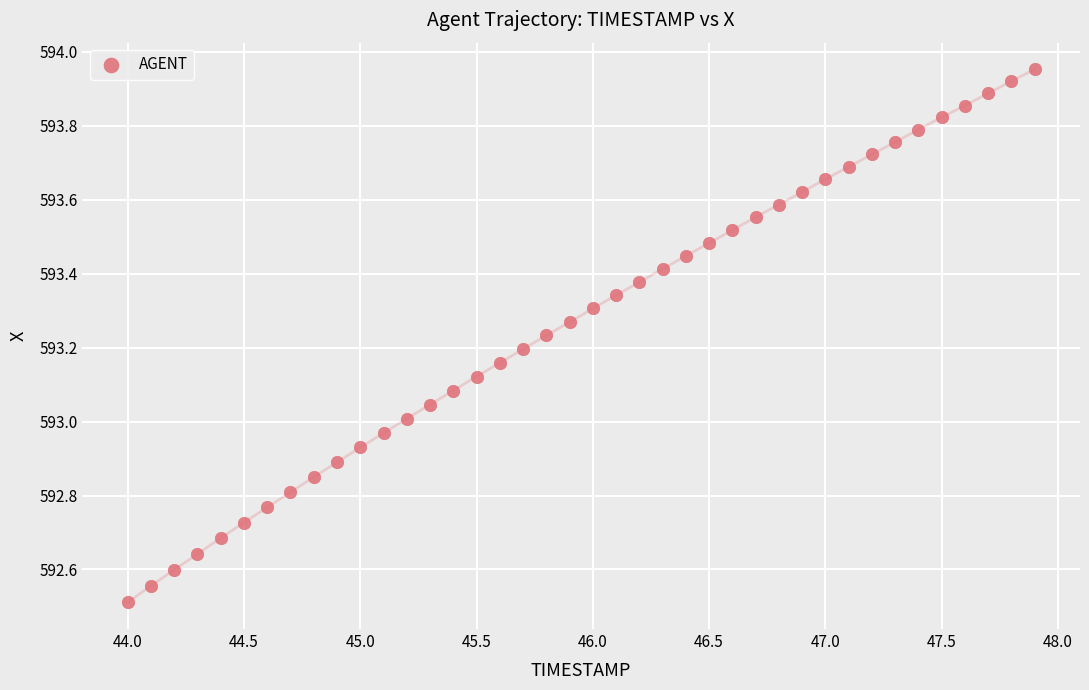

What is the range of X values (max minus min)?

3.9